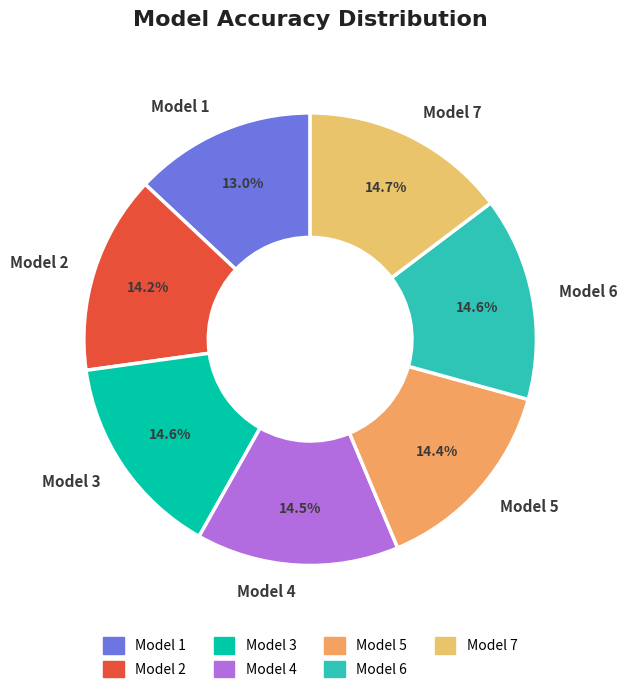

What is the smallest slice in the pie chart?

Model 1